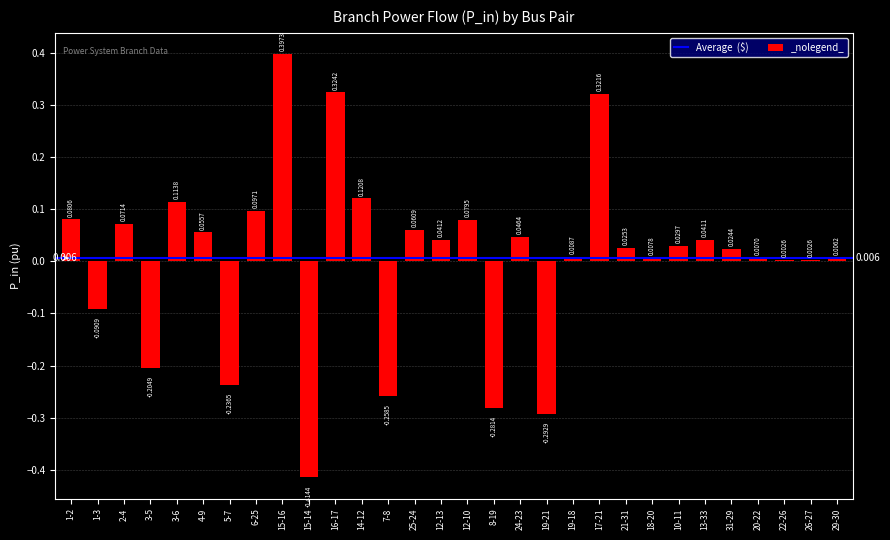

What is the approximate value at 15-14?

-0.4